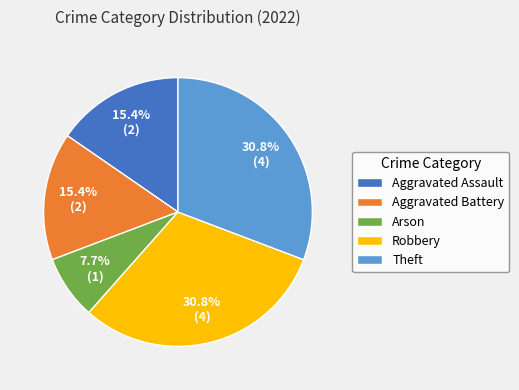

Between Theft and Aggravated Battery, which is larger?

Theft